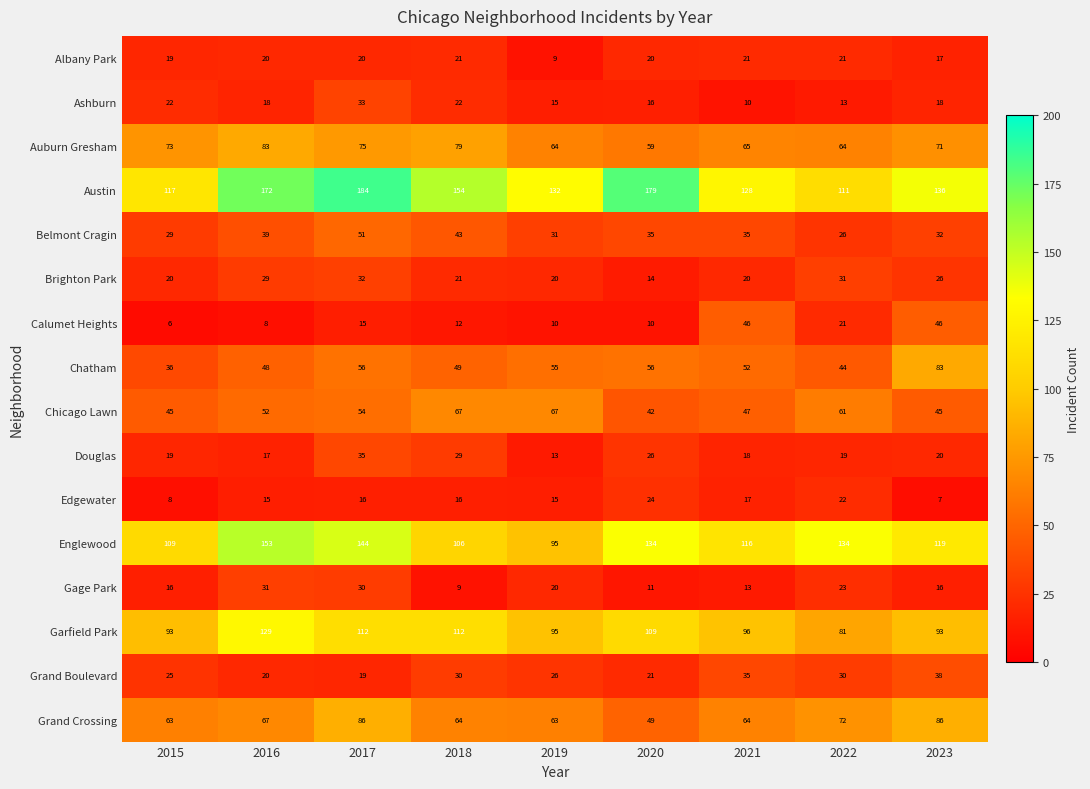

What is the sum of the Auburn Gresham values at 2022 and 2021?

129